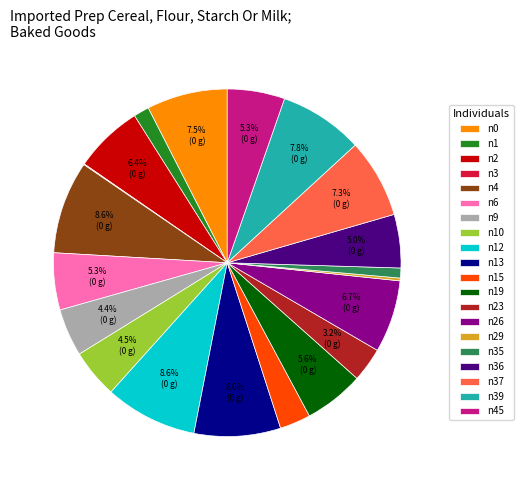

Does n4 represent more than half of the total?

No